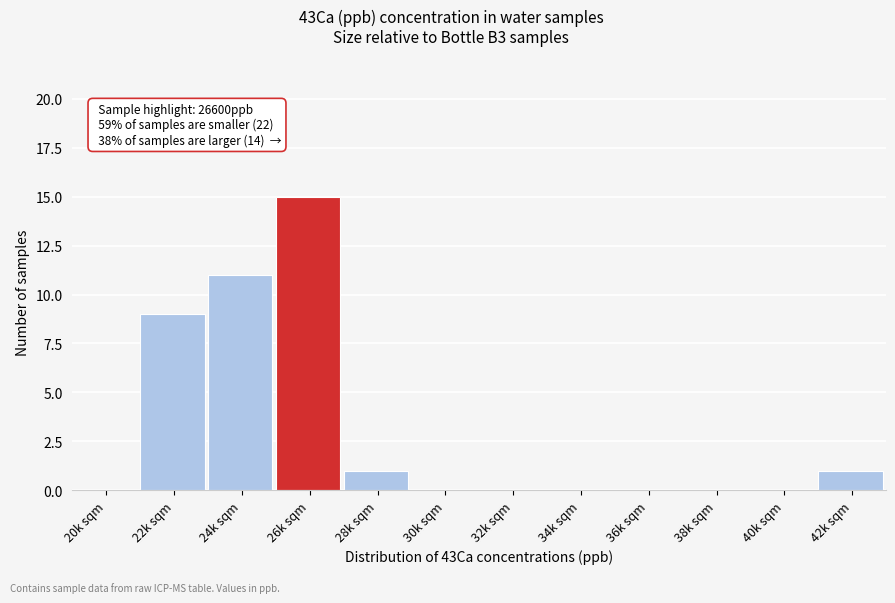

Reading left to right, what are all the values shown in this chart?

20k sqm=0	22k sqm=9	24k sqm=11	26k sqm=15	28k sqm=1	30k sqm=0	32k sqm=0	34k sqm=0	36k sqm=0	38k sqm=0	40k sqm=0	42k sqm=1